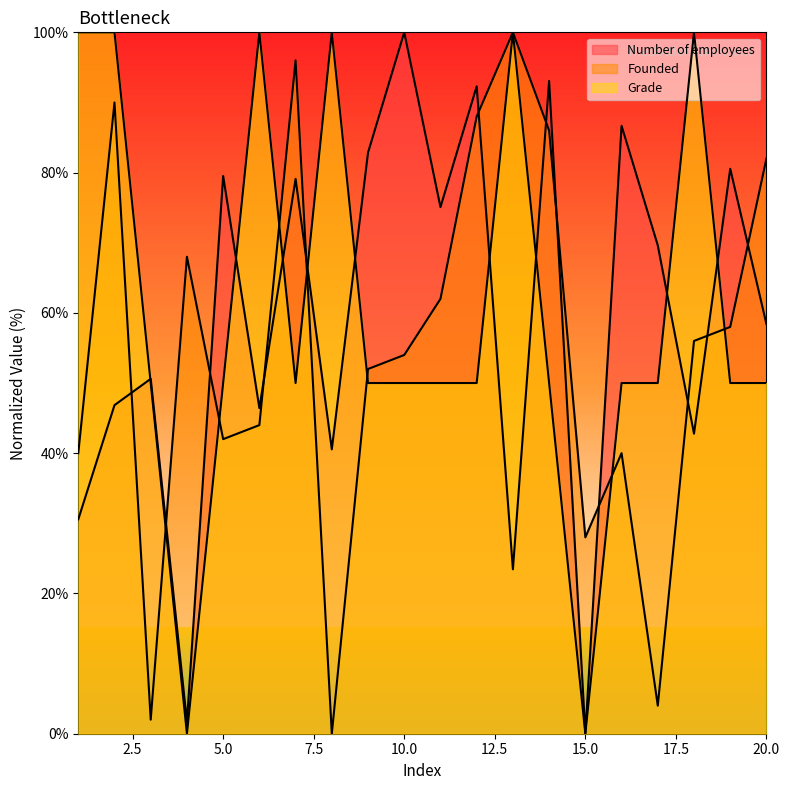

List the series in order of their overall mean, highest first.

Grade, Number of employees, Founded